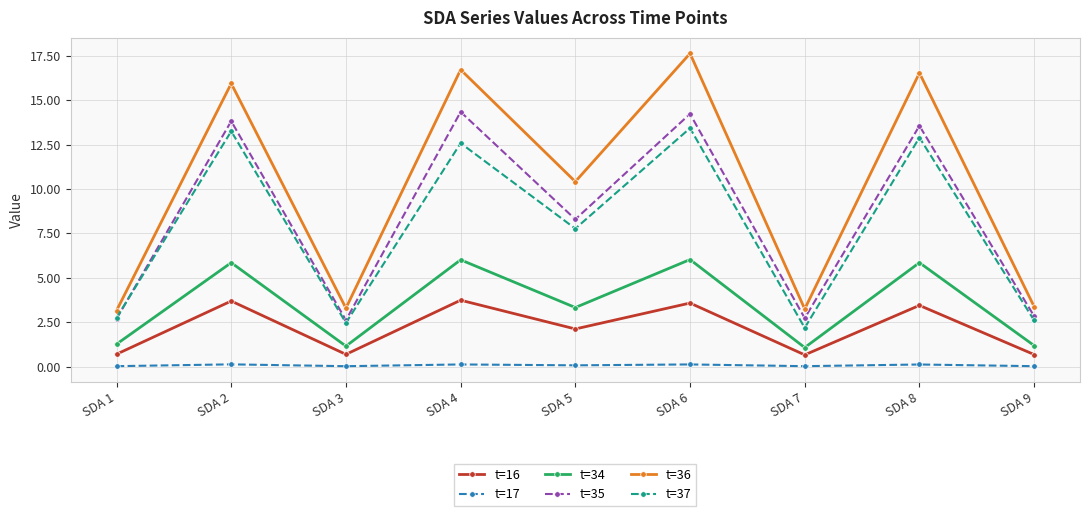

How many series are shown in this chart?

6